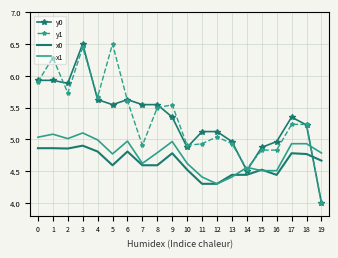

True or false: x1 and y1 intersect in this chart.

True